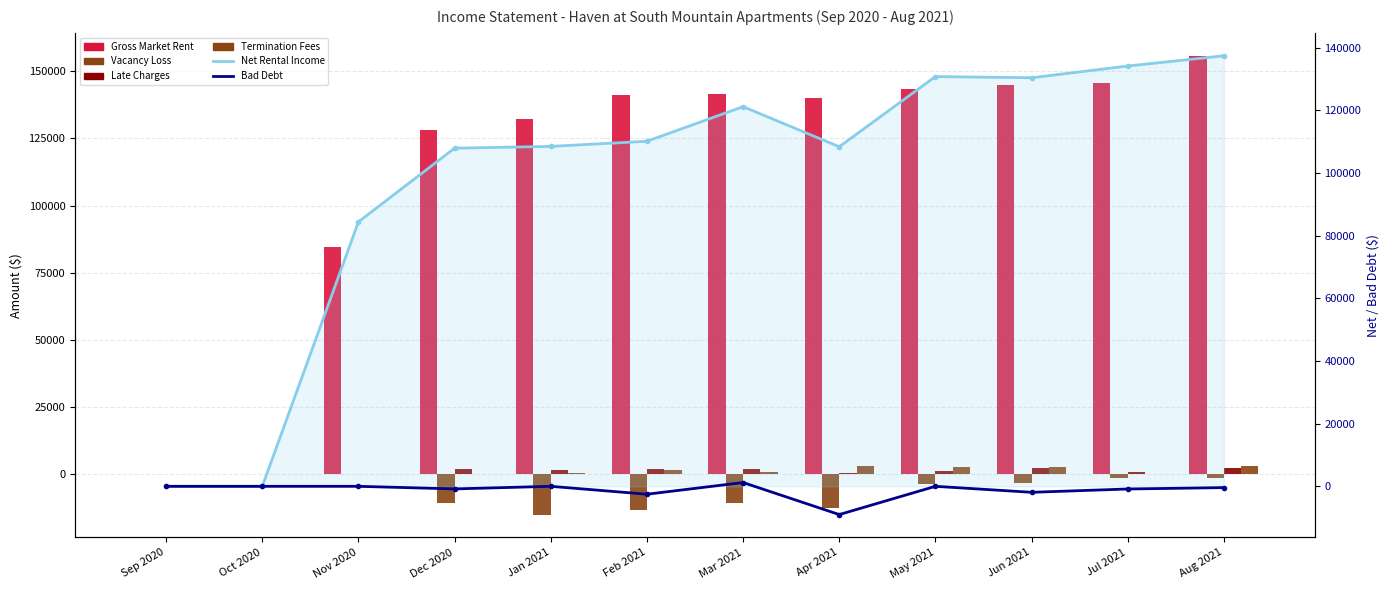

True or false: Termination Fees has a value of 0.0 at Dec 2020.

True